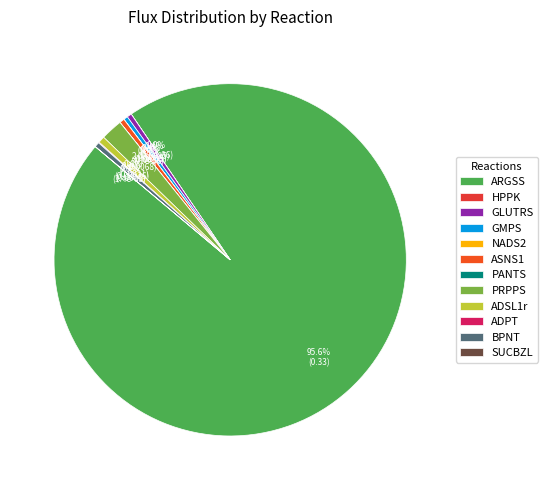

Is it true that ADSL1r is 1% of the pie?

True